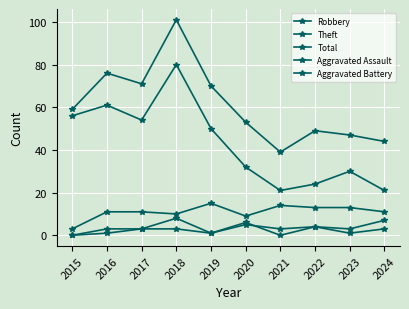

At which category does the chart reach its peak across all series?

2018